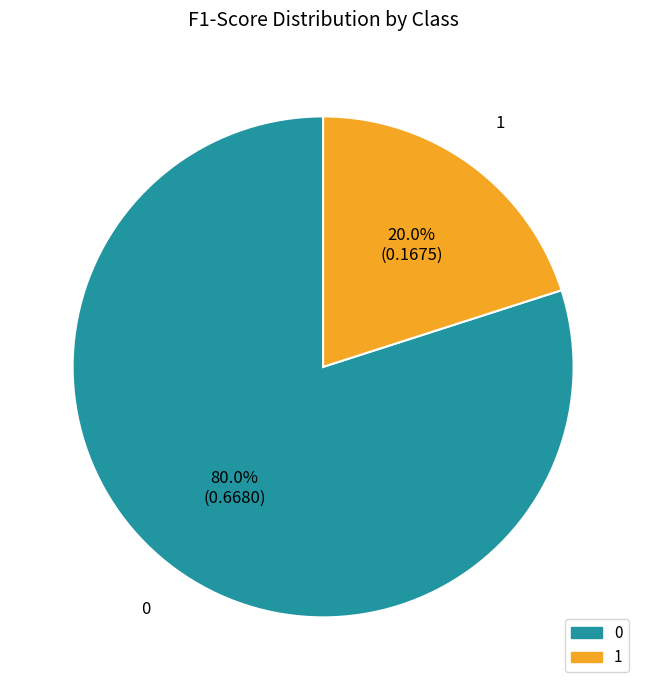

What percentage is NOT represented by 0?

20.0%